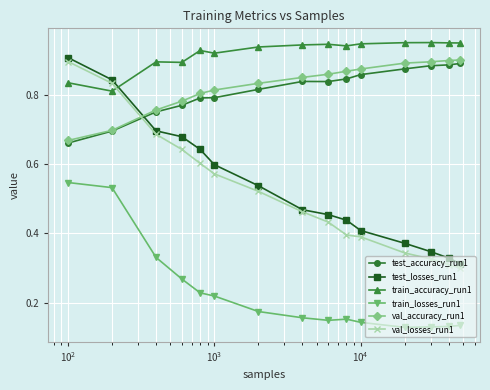

True or false: val_losses_run1 and train_losses_run1 intersect in this chart.

False